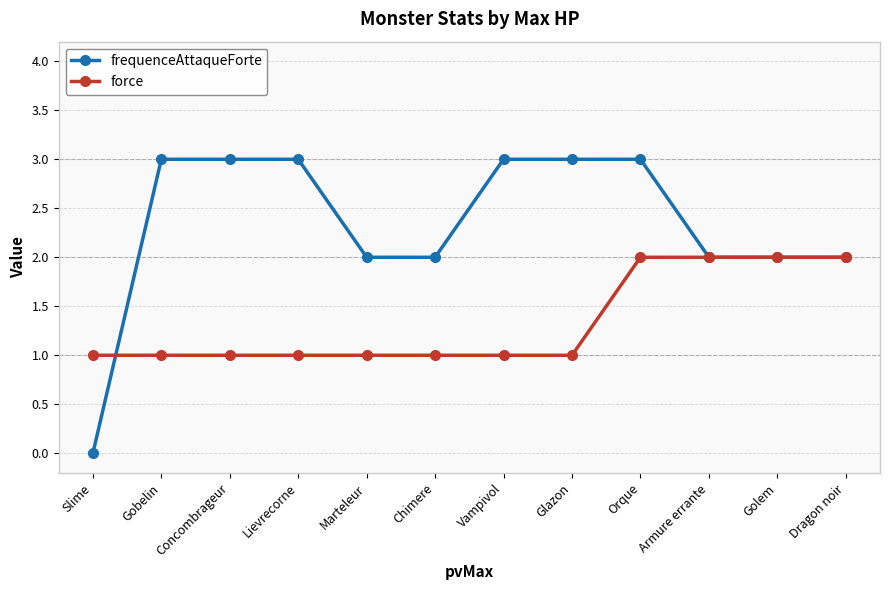

Which series has the largest range (max minus min)?

frequenceAttaqueForte